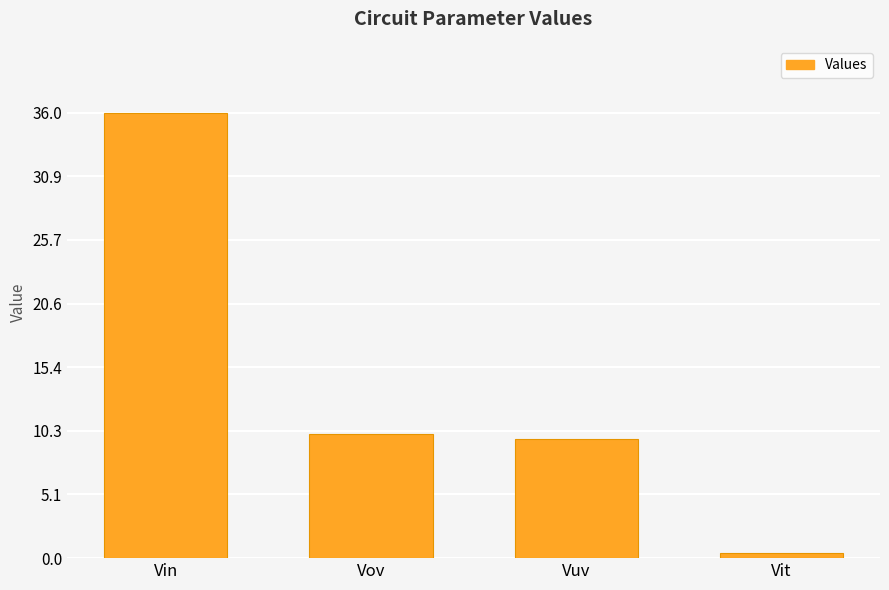

Where is the data nearest to the value 18?

Vov